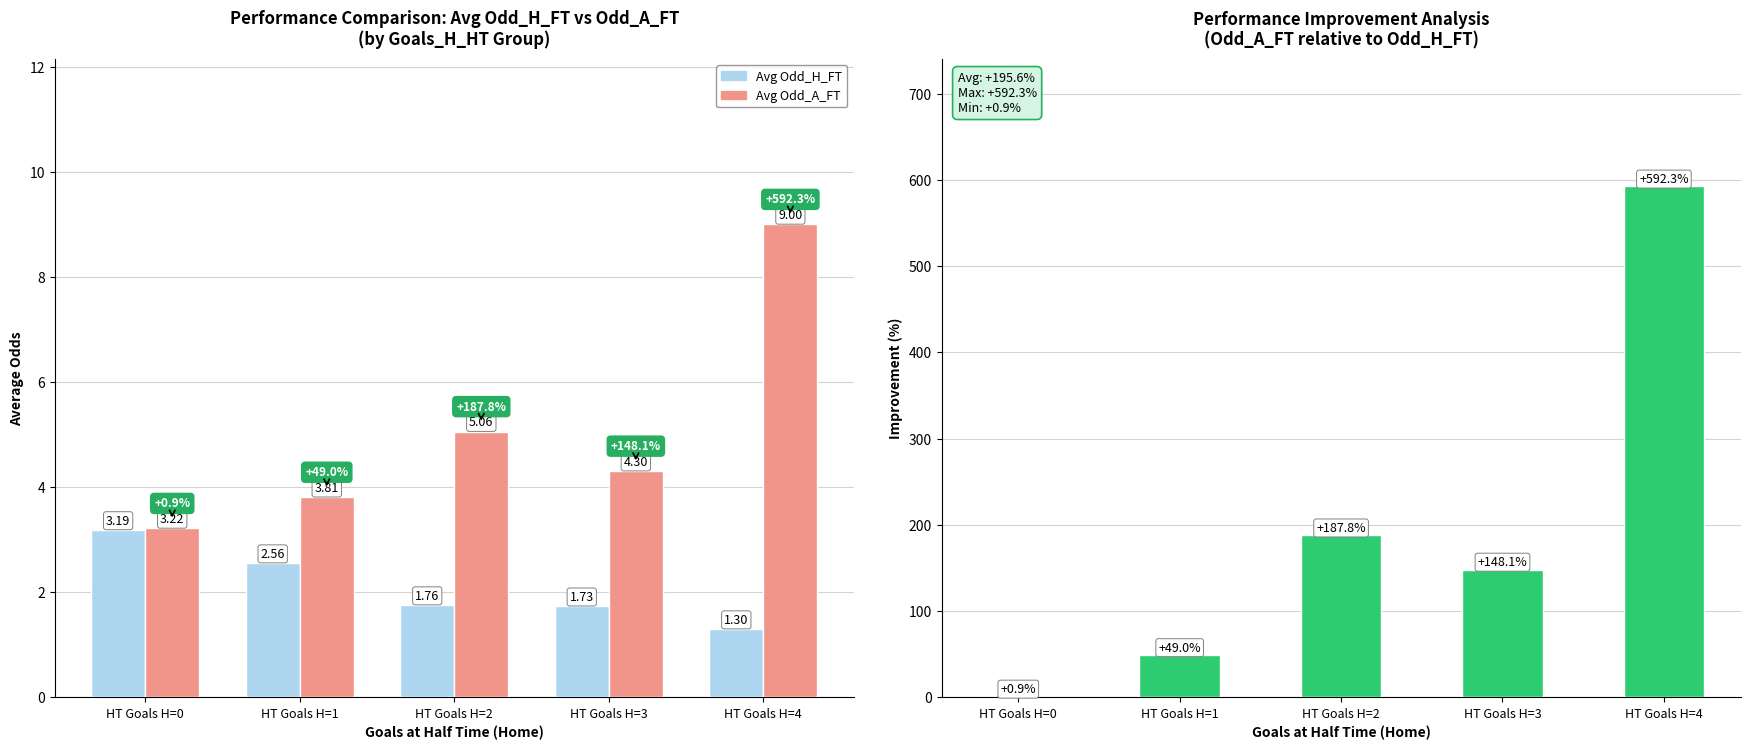

What is the difference between the second highest and second lowest values in the Improvement (%) series?

138.8